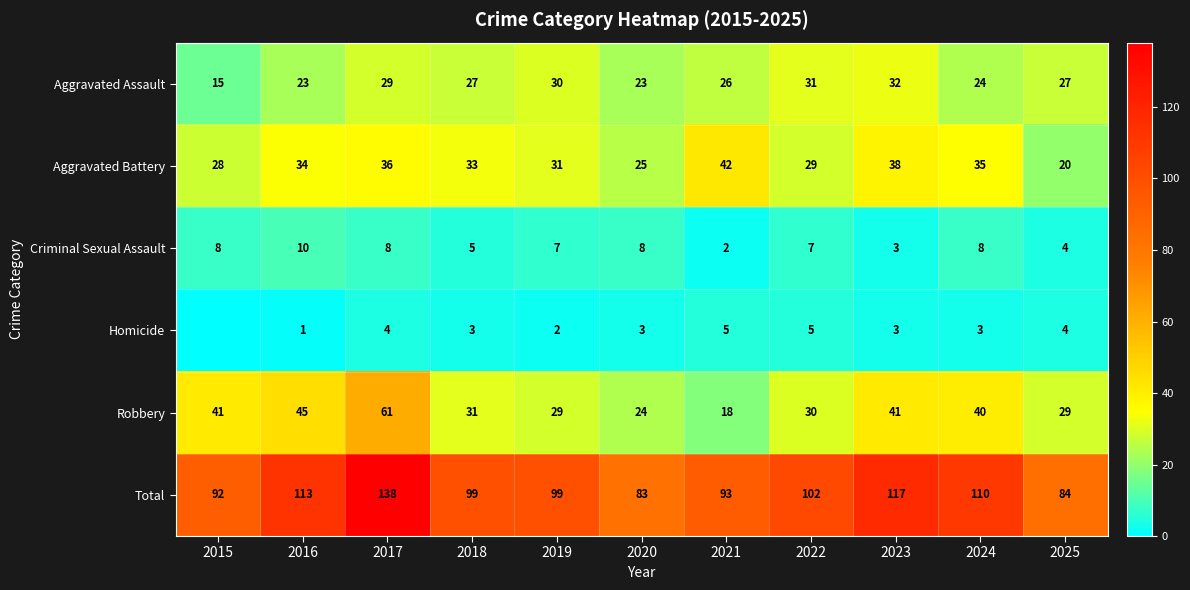

What is the sum of the Homicide values at 2022 and 2021?

10